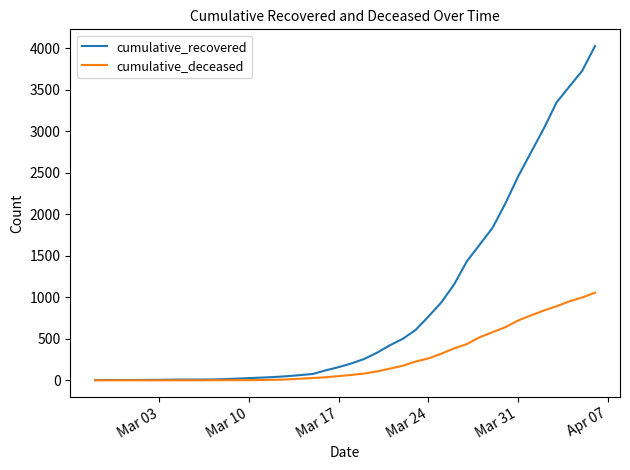

Which series has the largest total across all categories?

cumulative_recovered